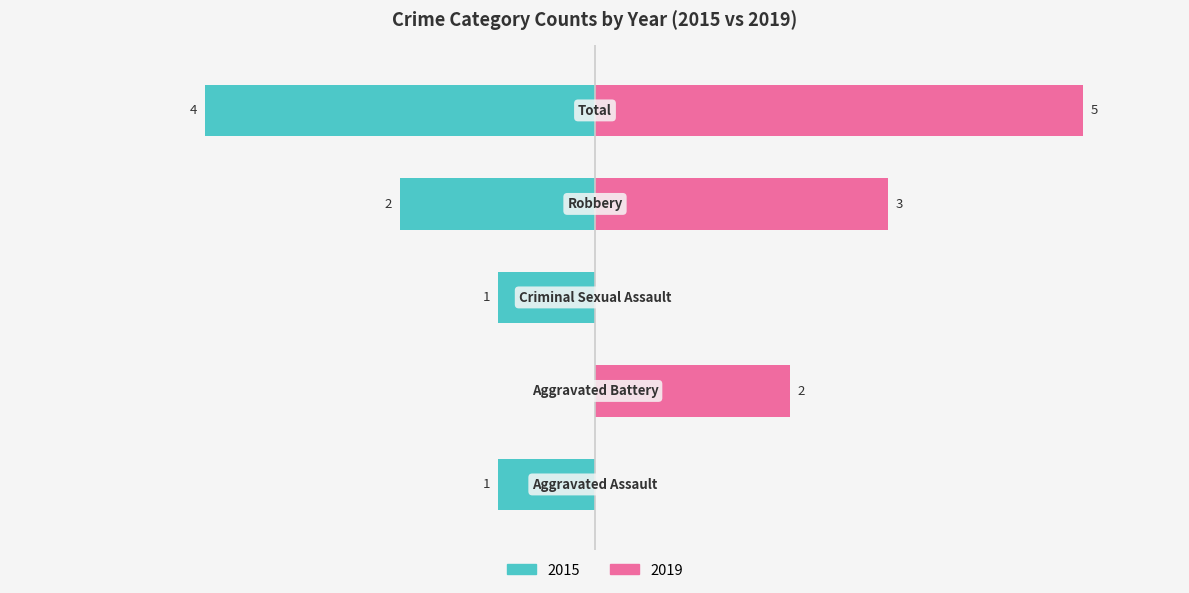

Is it true that 2016 equals 1 at Total?

False